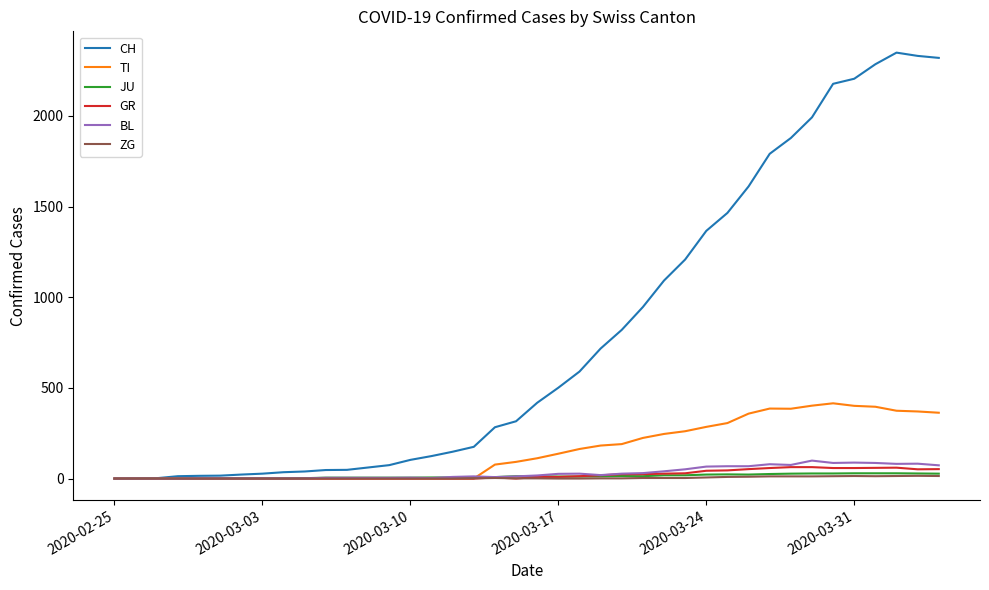

What is the greatest value displayed?

2349